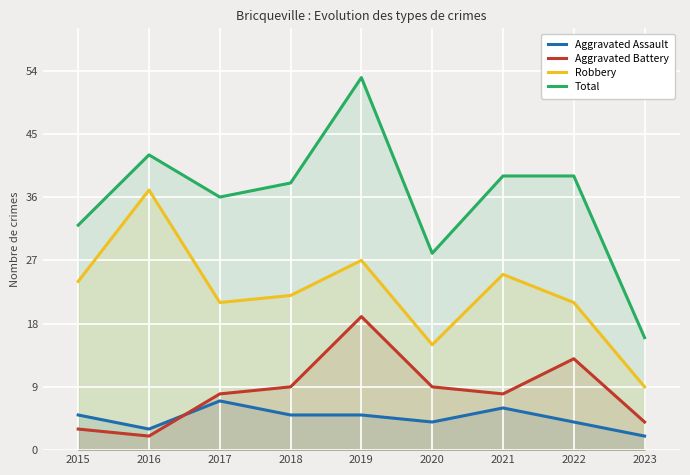

True or false: Aggravated Battery and Total intersect in this chart.

False